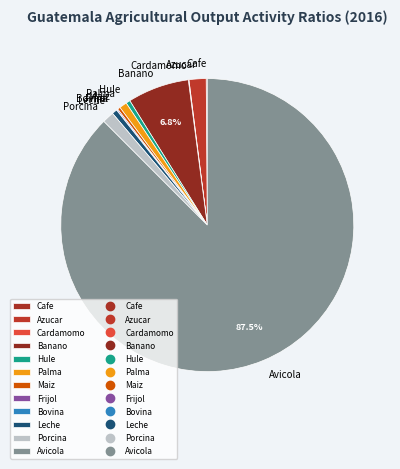

The Maiz slice represents 14% of the pie. True or false?

False